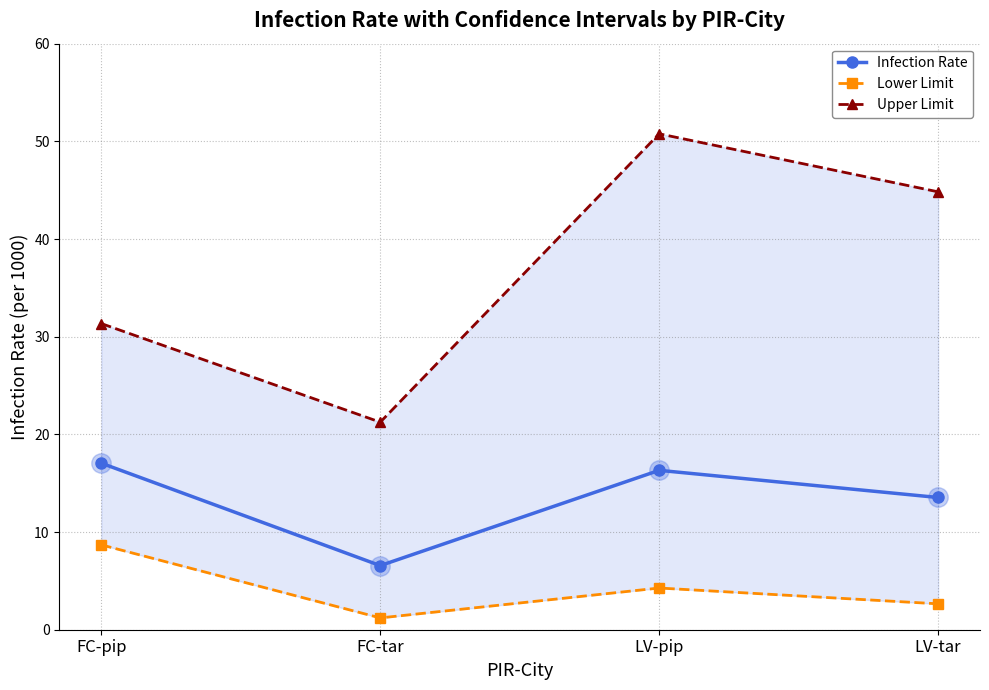

What is the value of the Lower Limit point at the 4th from the left?

2.7